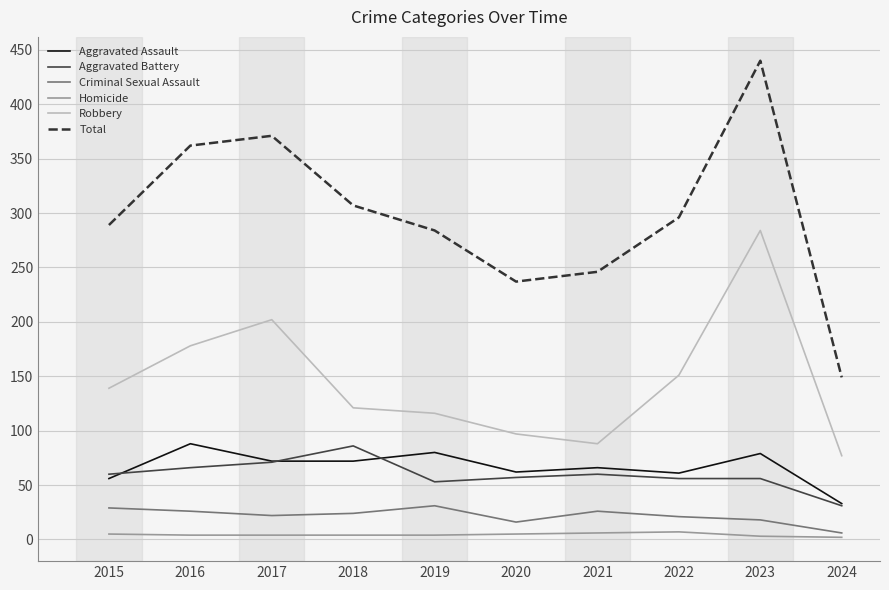

At which label is Total closest to 294?

2022